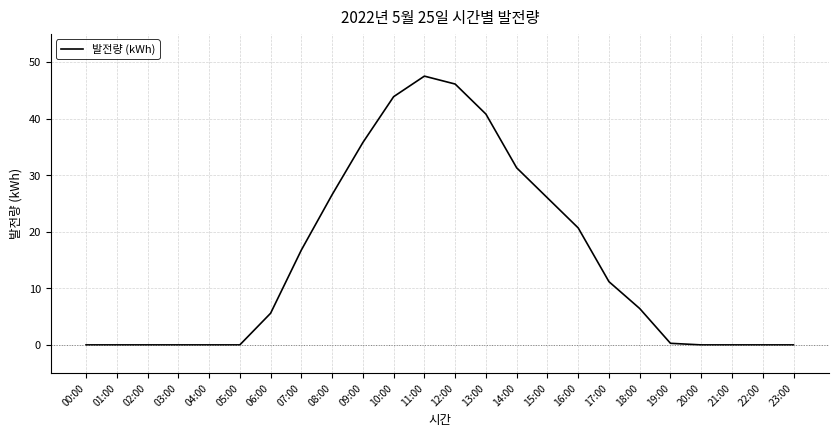

The value at 02:00 is 26.5. True or false?

False